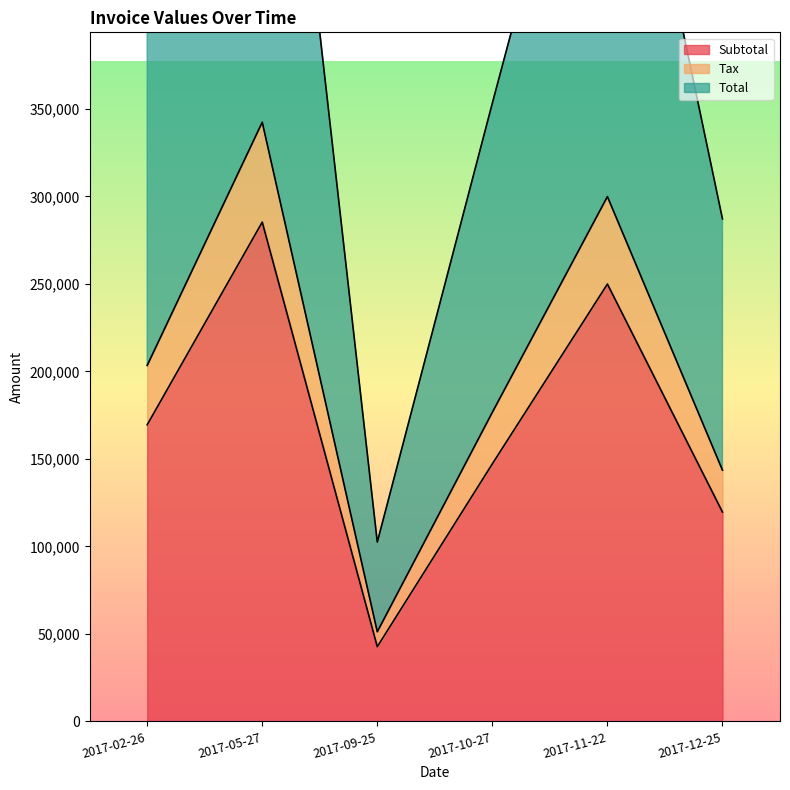

What is the label of the 2nd point from the left?

2017-05-27